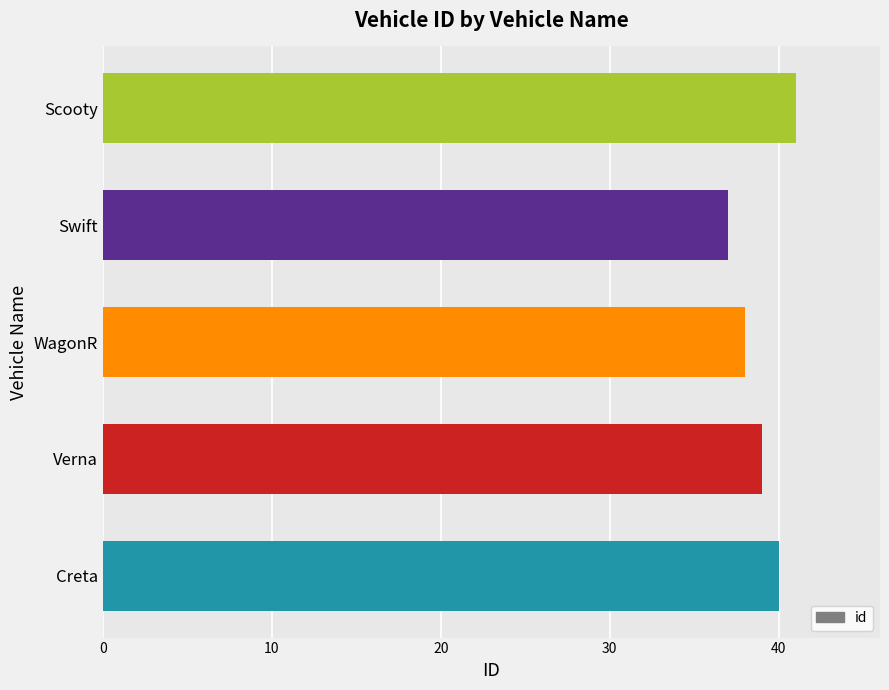

The value at Swift is 60. True or false?

False